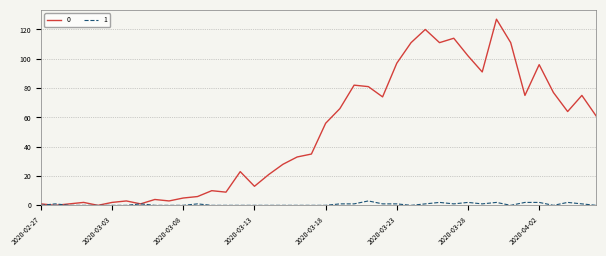

What is the difference between the maximum and minimum values in the 0 series?

127